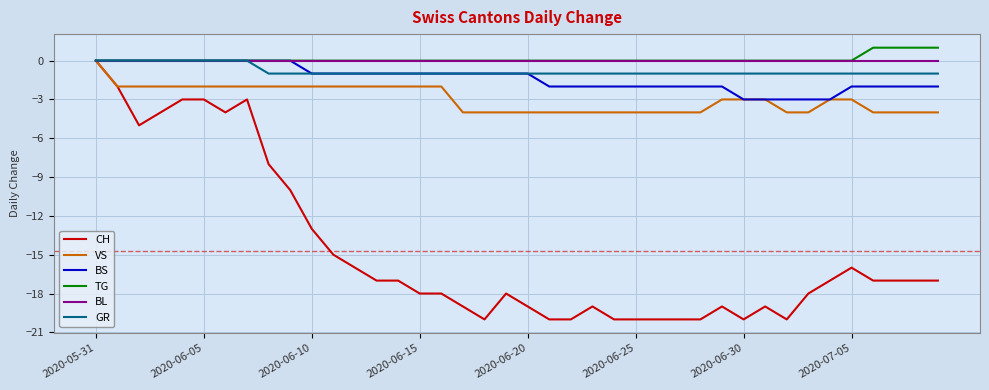

True or false: CH has more than 2 interior local peaks.

True